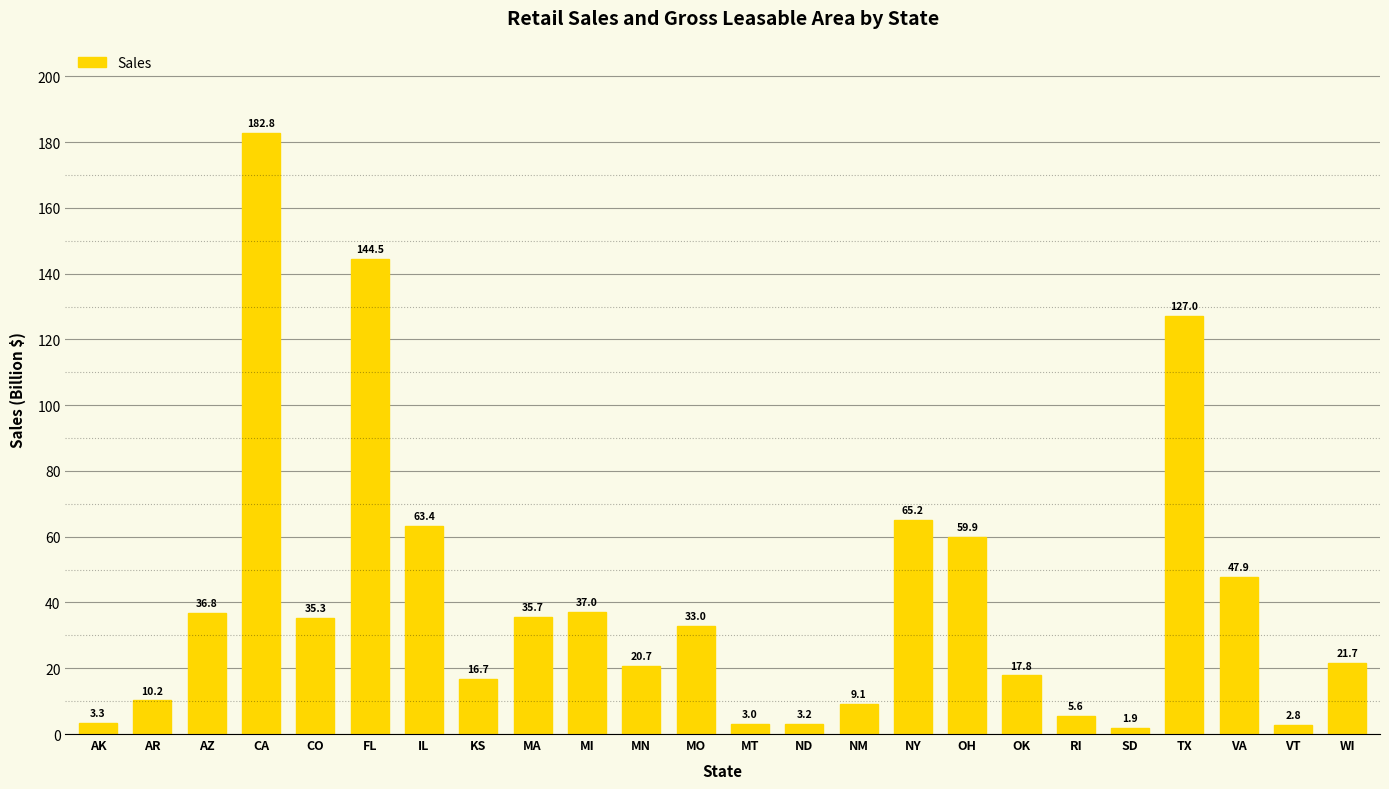

Which has a higher value, VA or AK?

VA